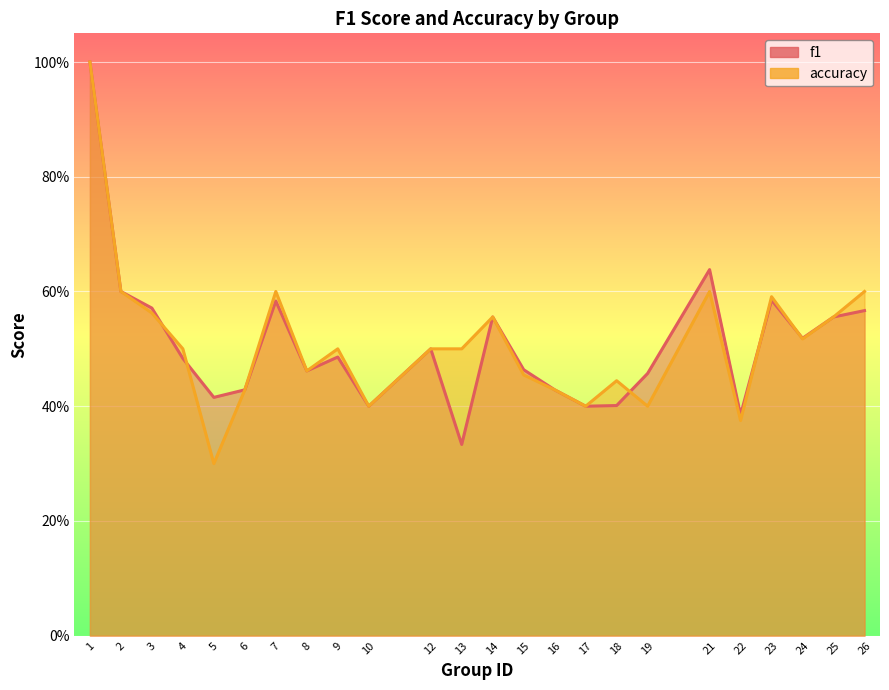

What is the value of the f1 point at the 8th from the left?

0.5